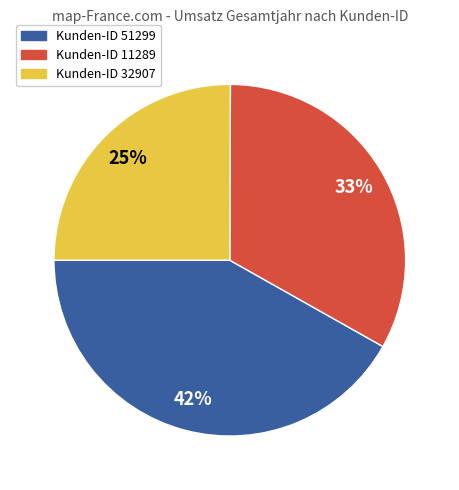

Does Kunden-ID 51299 account for over 50% of the chart?

No